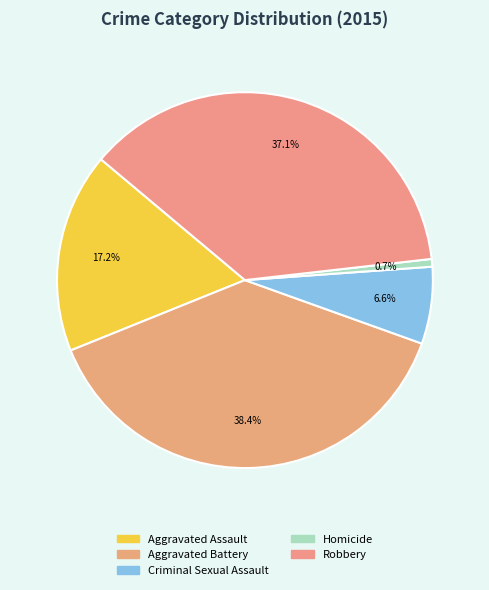

Which slice is the smallest?

Homicide